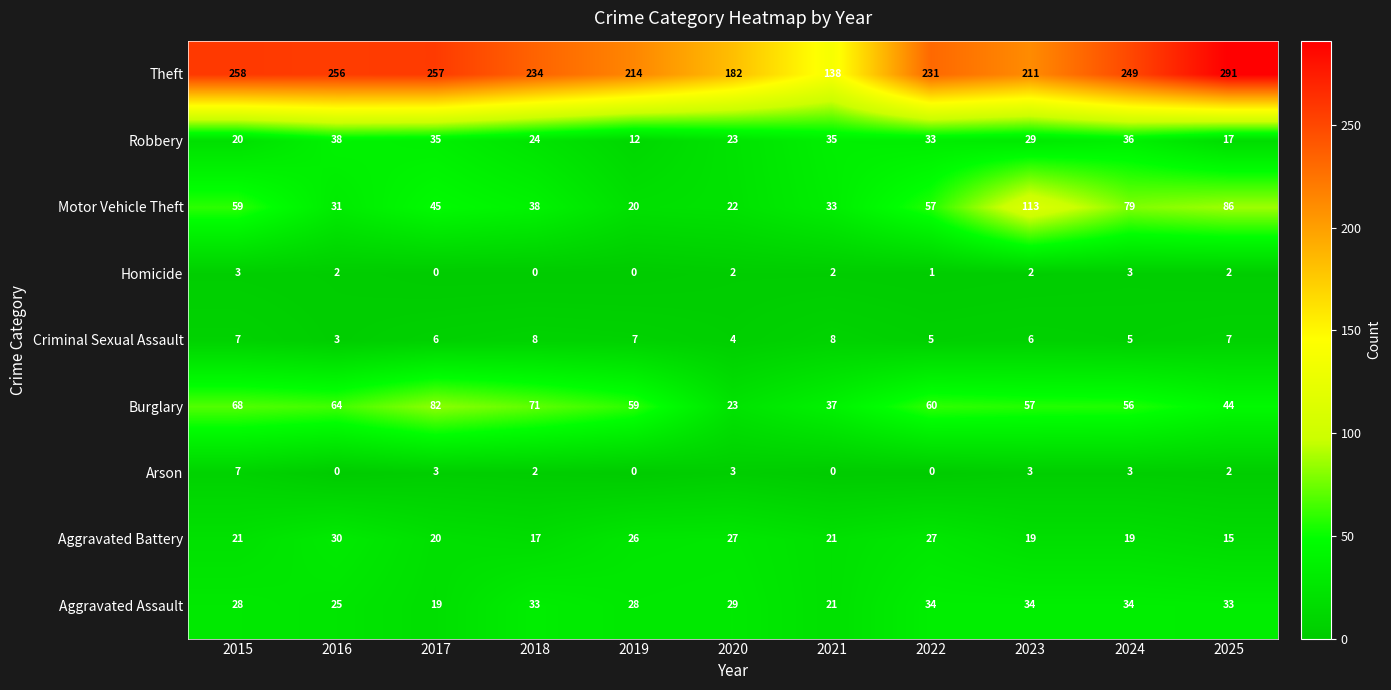

How many distinct data groups are displayed?

9